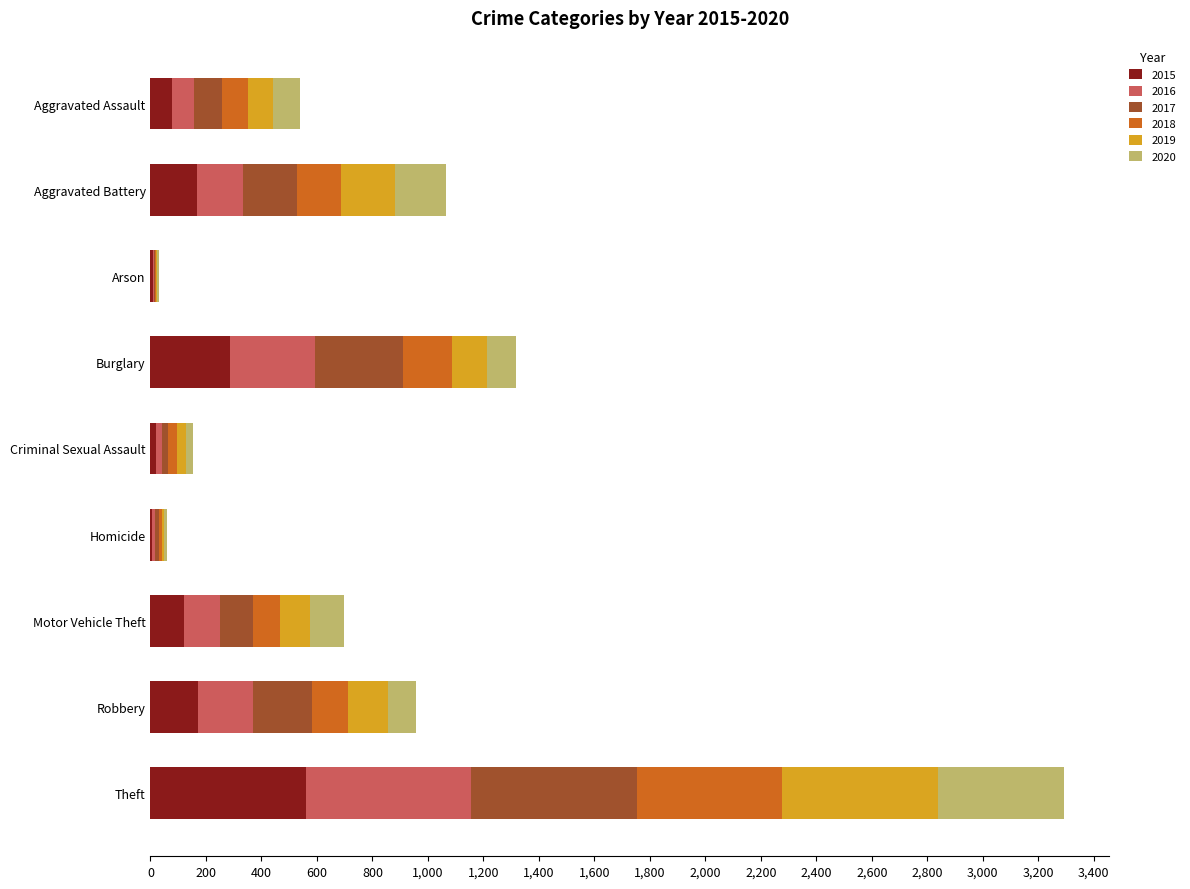

At which category is the sum across all series the highest?

Theft